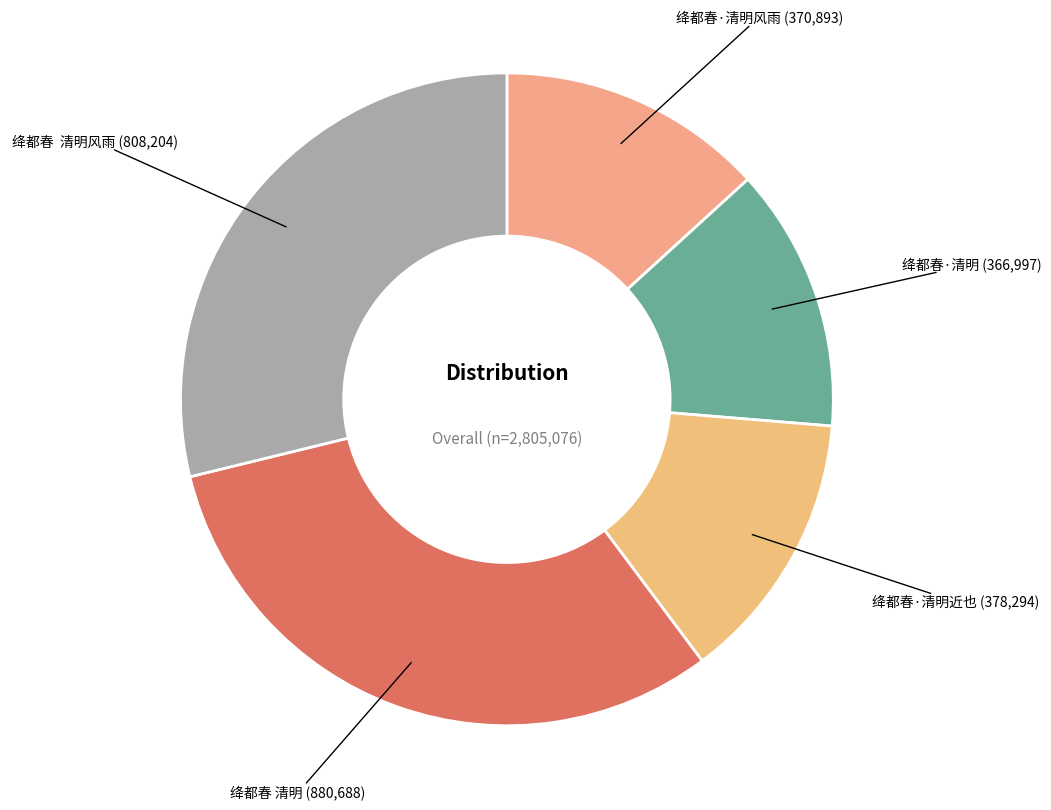

Which slice is the largest?

绛都春 清明